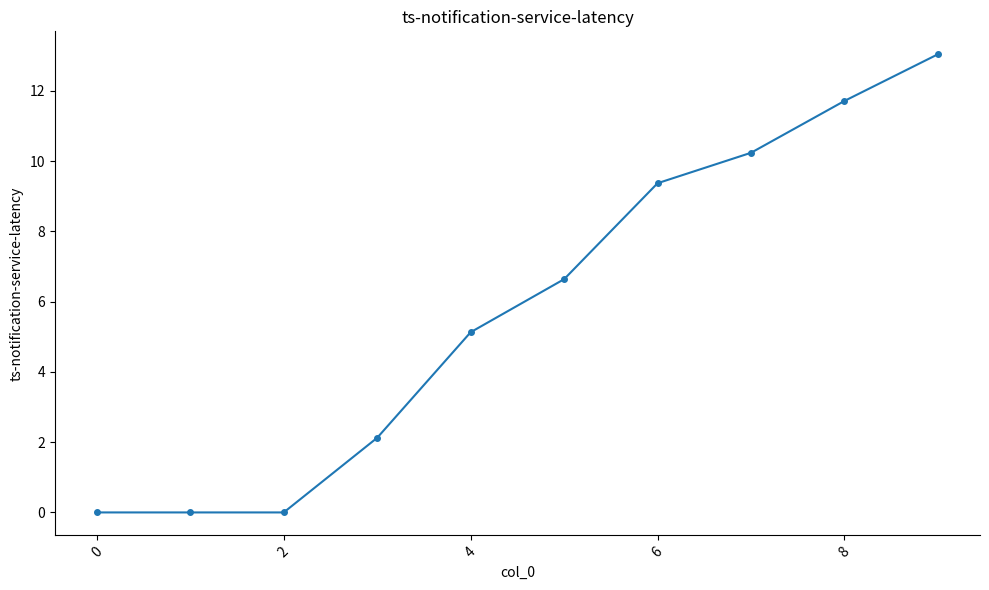

What is the value of the 9th point from the left?

11.7